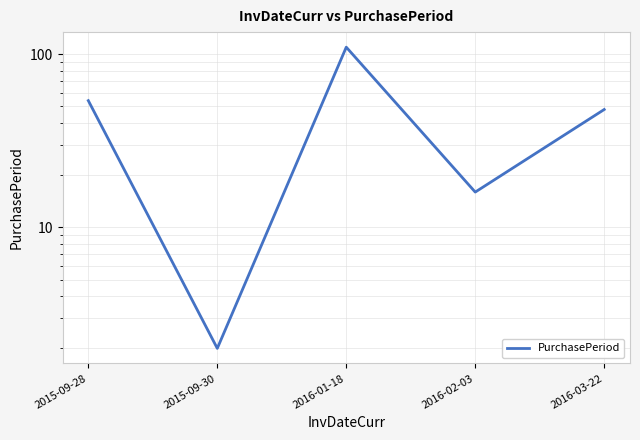

What is the sum of all values?

230